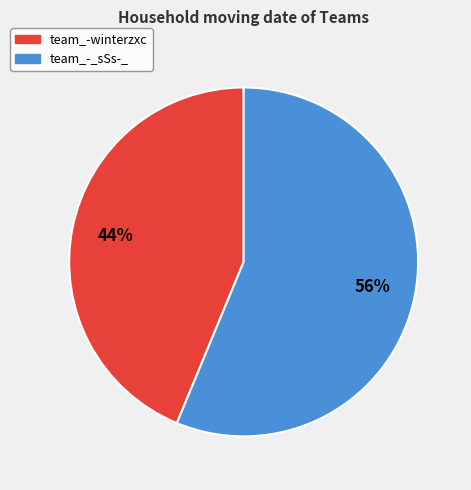

To the nearest percent, what percentage of the pie is team_-_sSs-_?

56%